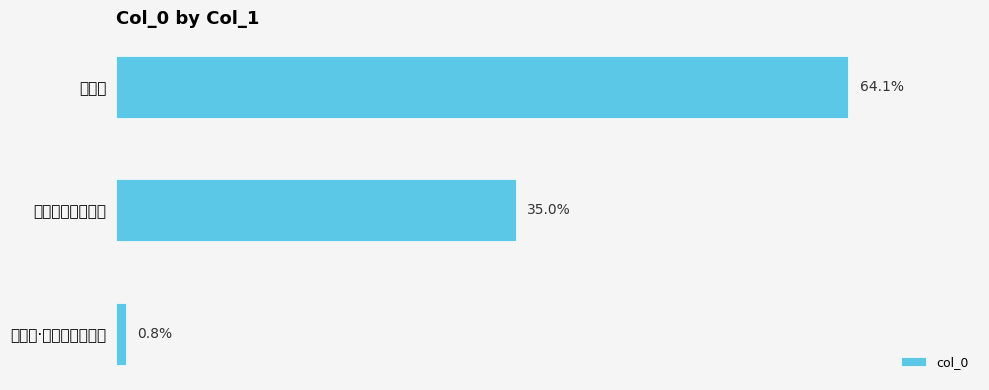

Does the chart contain any negative values?

No